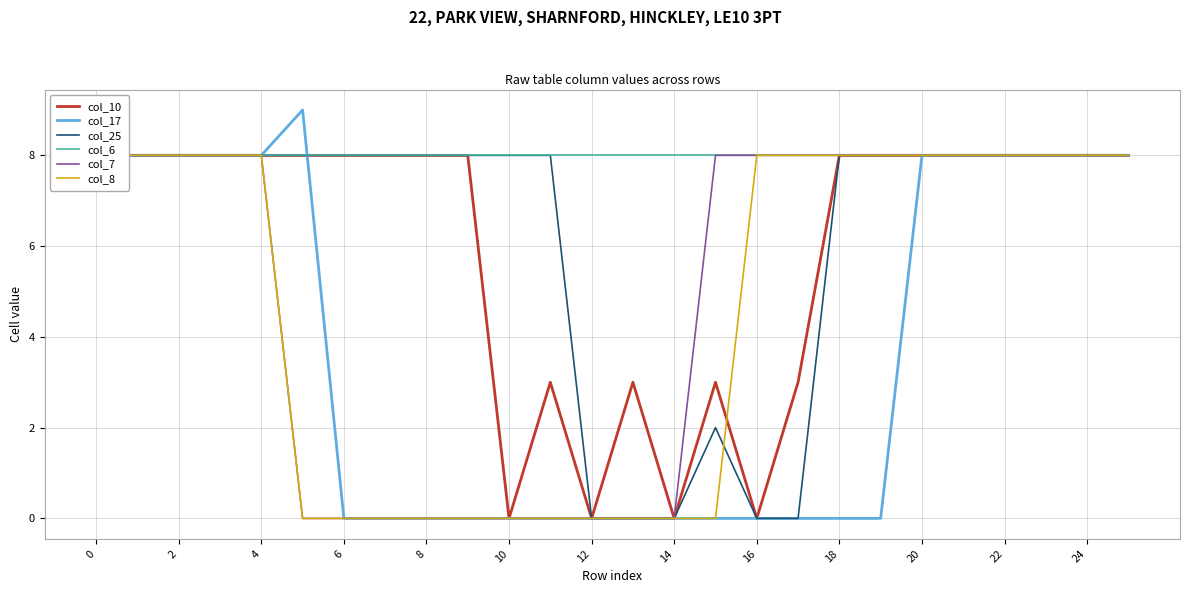

True or false: col_17 has a value of -4 at 16.

False